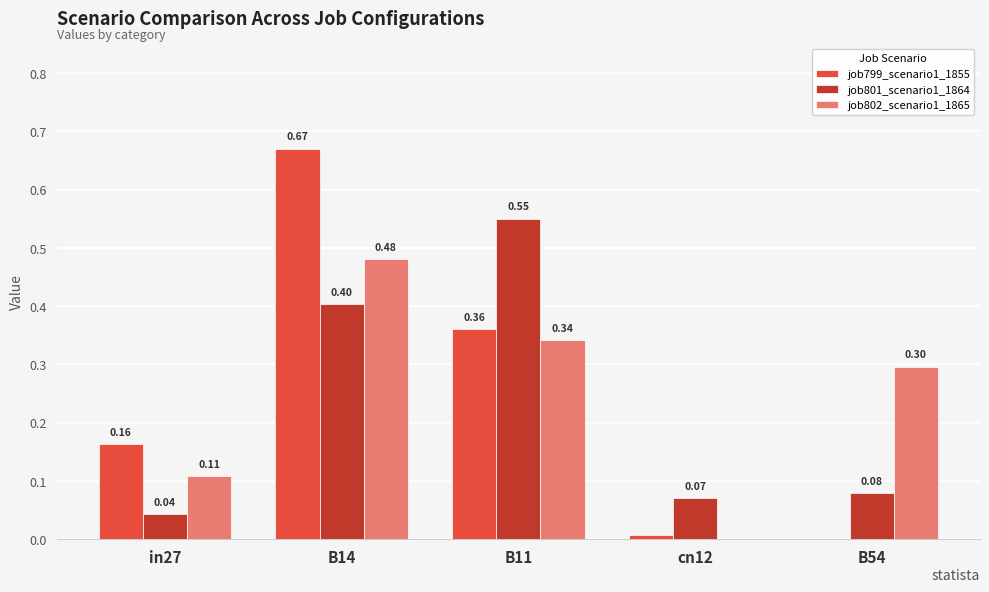

Which series changed the most between in27 and B54?

job802_scenario1_1865